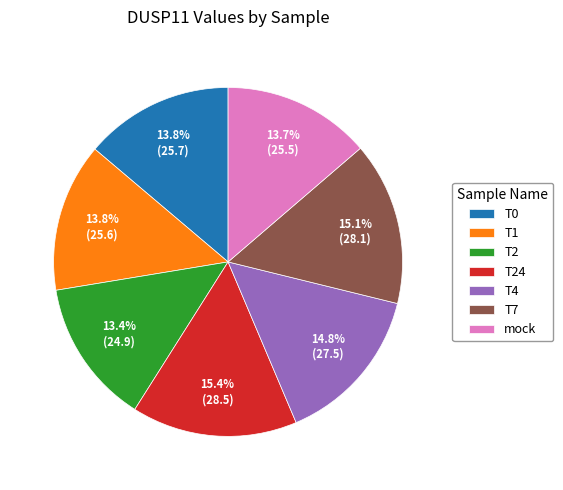

How many segments does this pie chart have?

7